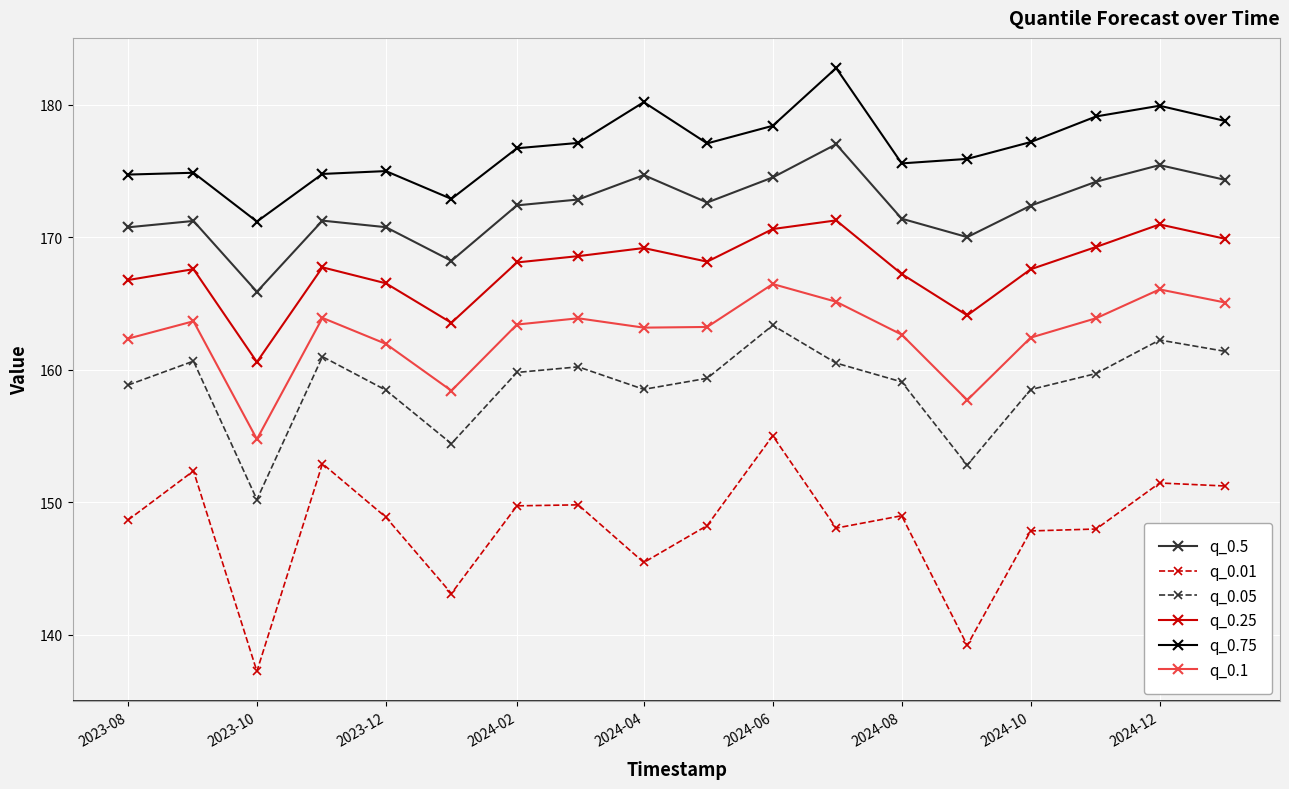

At how many categories does at least one series exceed 142?

18